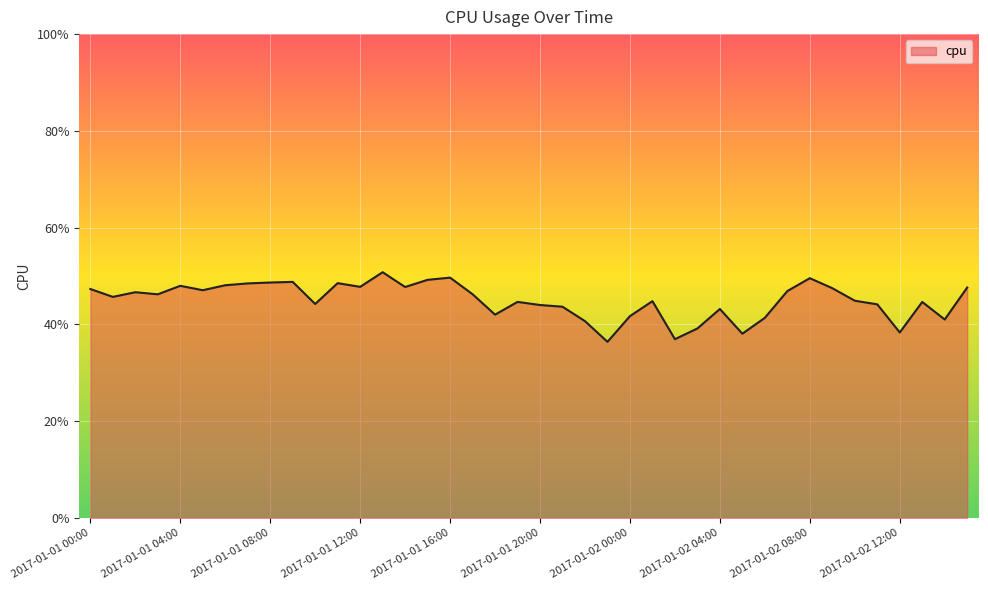

Is this an area chart (filled region under the line)?

Yes